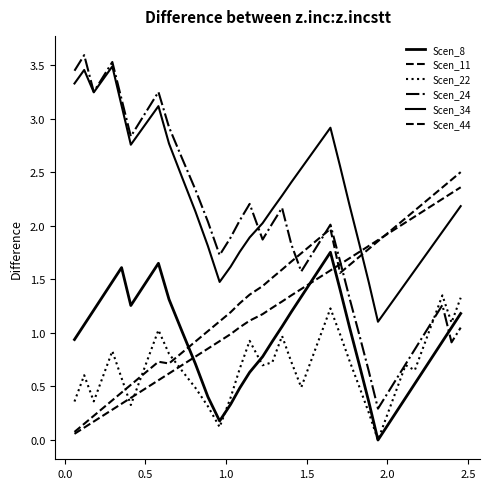

How many lines are shown in the chart?

6